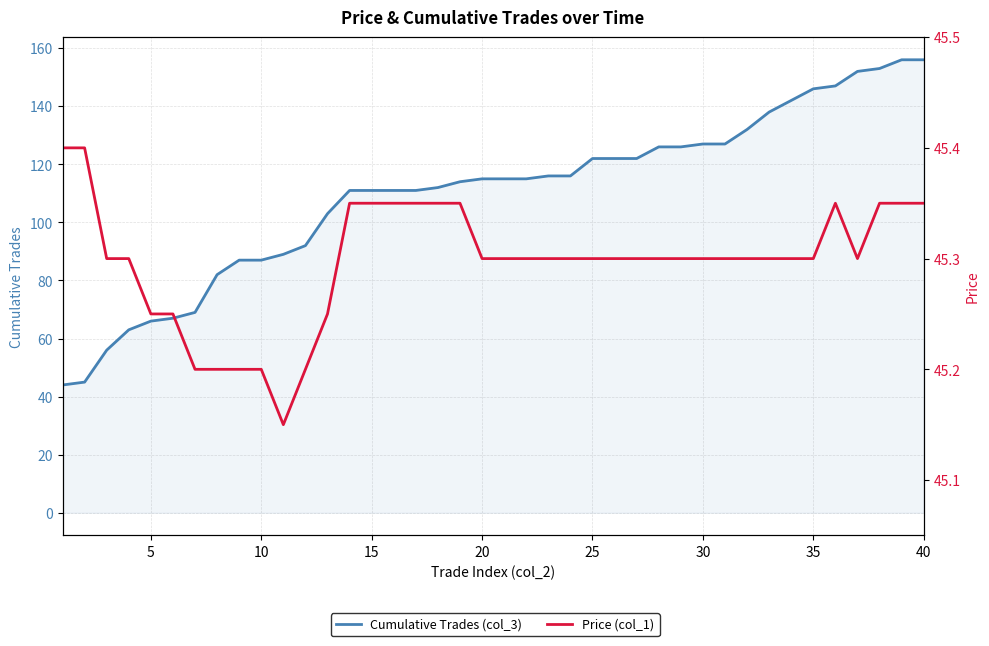

True or false: Cumulative Trades (col_3) has a value of 115.0 at 20.

True